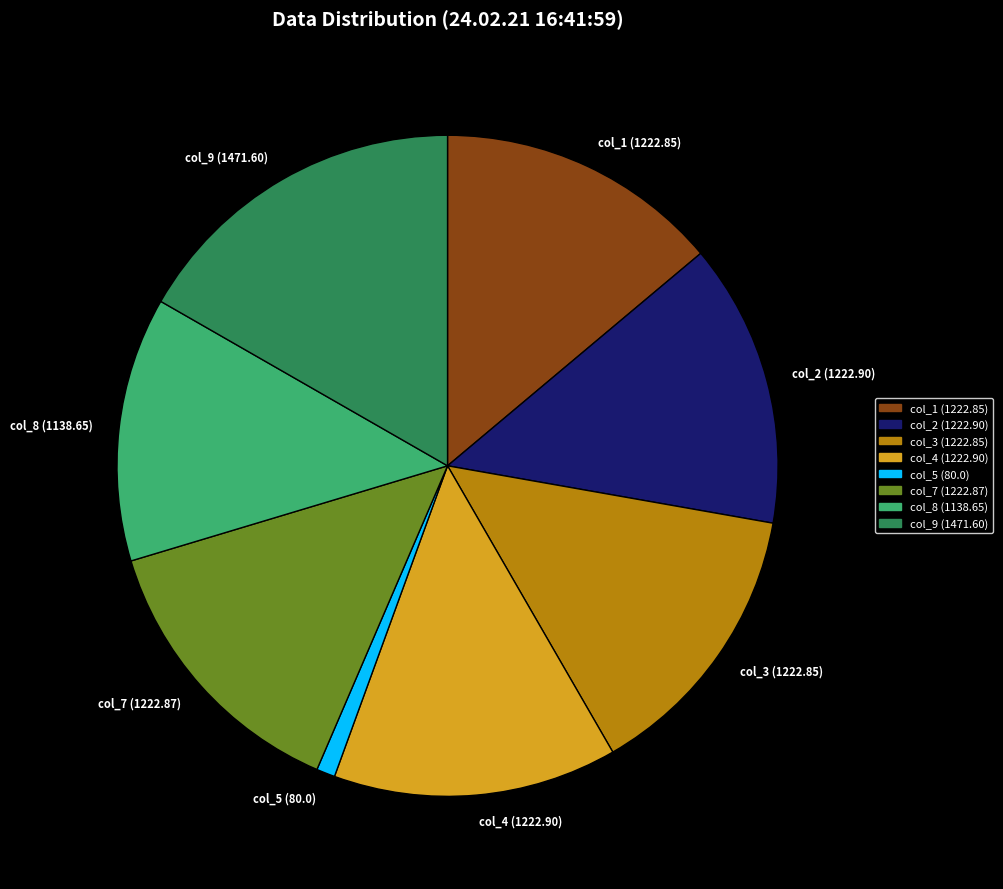

How many segments does this pie chart have?

8